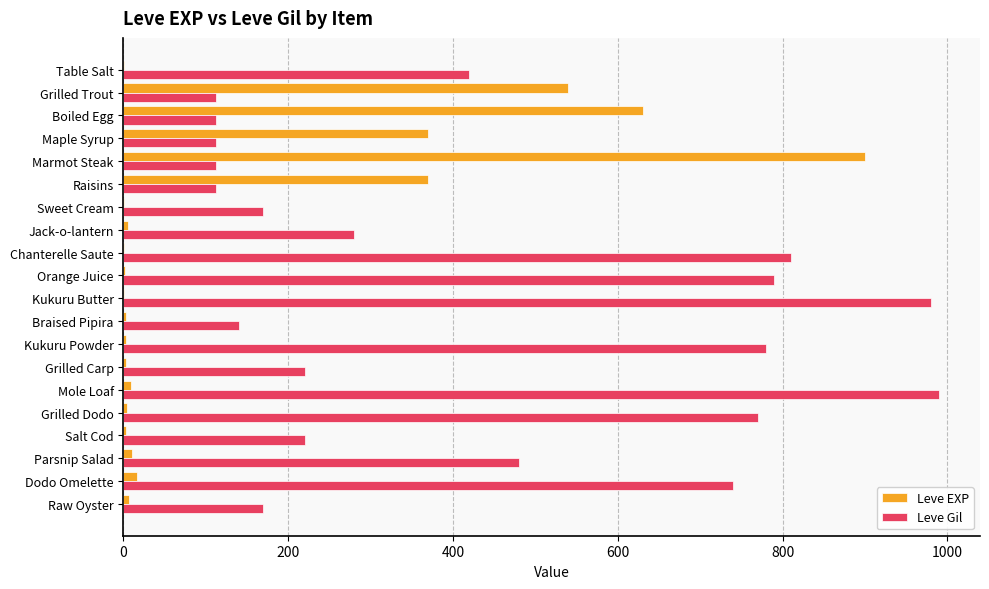

Between Kukuru Butter and Grilled Carp, which series saw the biggest shift?

Leve Gil